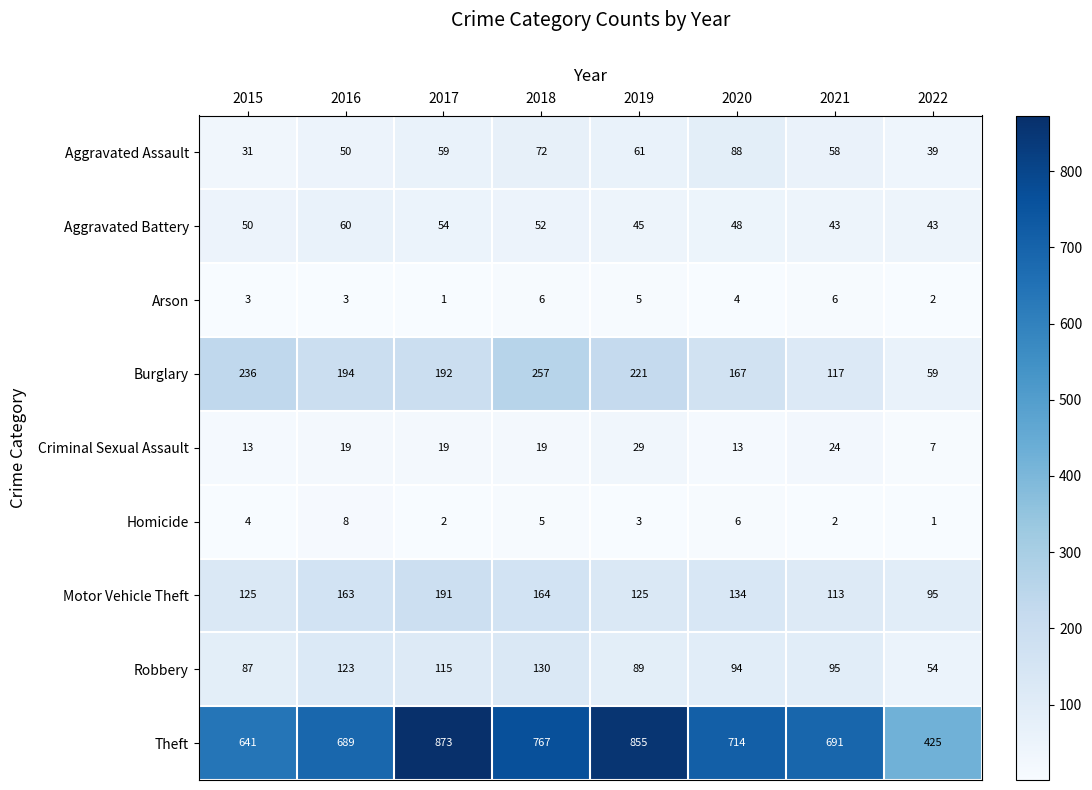

Rank the series by their maximum value, from lowest to highest.

Arson, Homicide, Criminal Sexual Assault, Aggravated Battery, Aggravated Assault, Robbery, Motor Vehicle Theft, Burglary, Theft